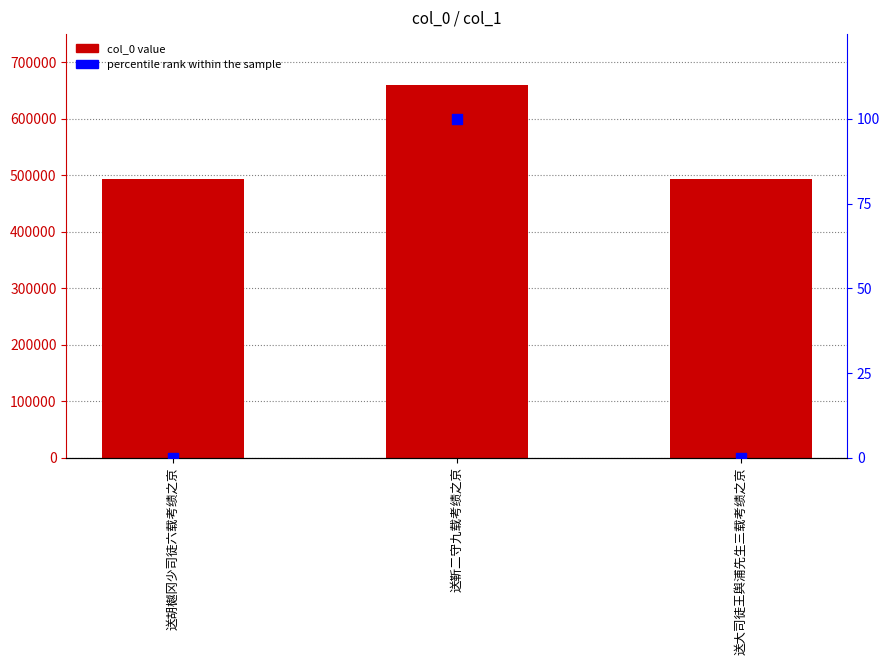

Which series contains the lowest Y value?

percentile rank within the sample